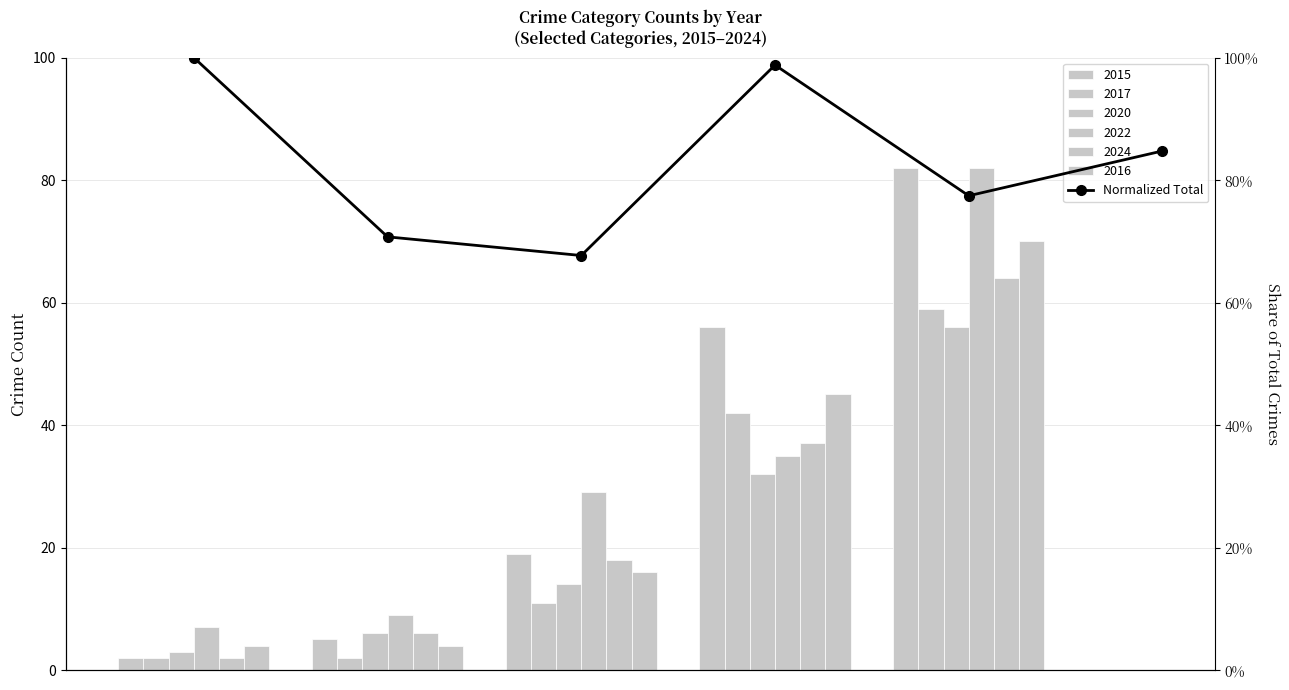

The value at 2 is 0.9. True or false?

False